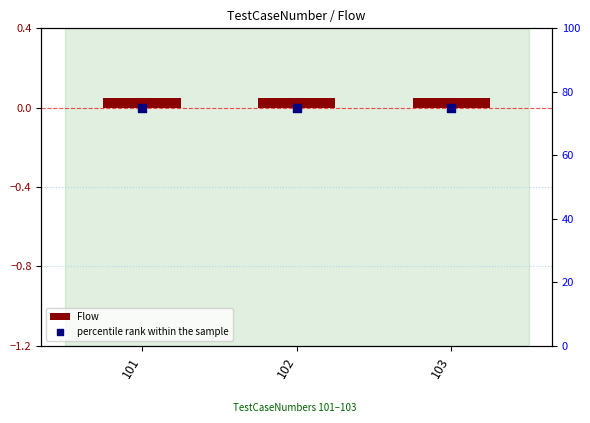

Which series reaches the minimum Y coordinate?

Flow